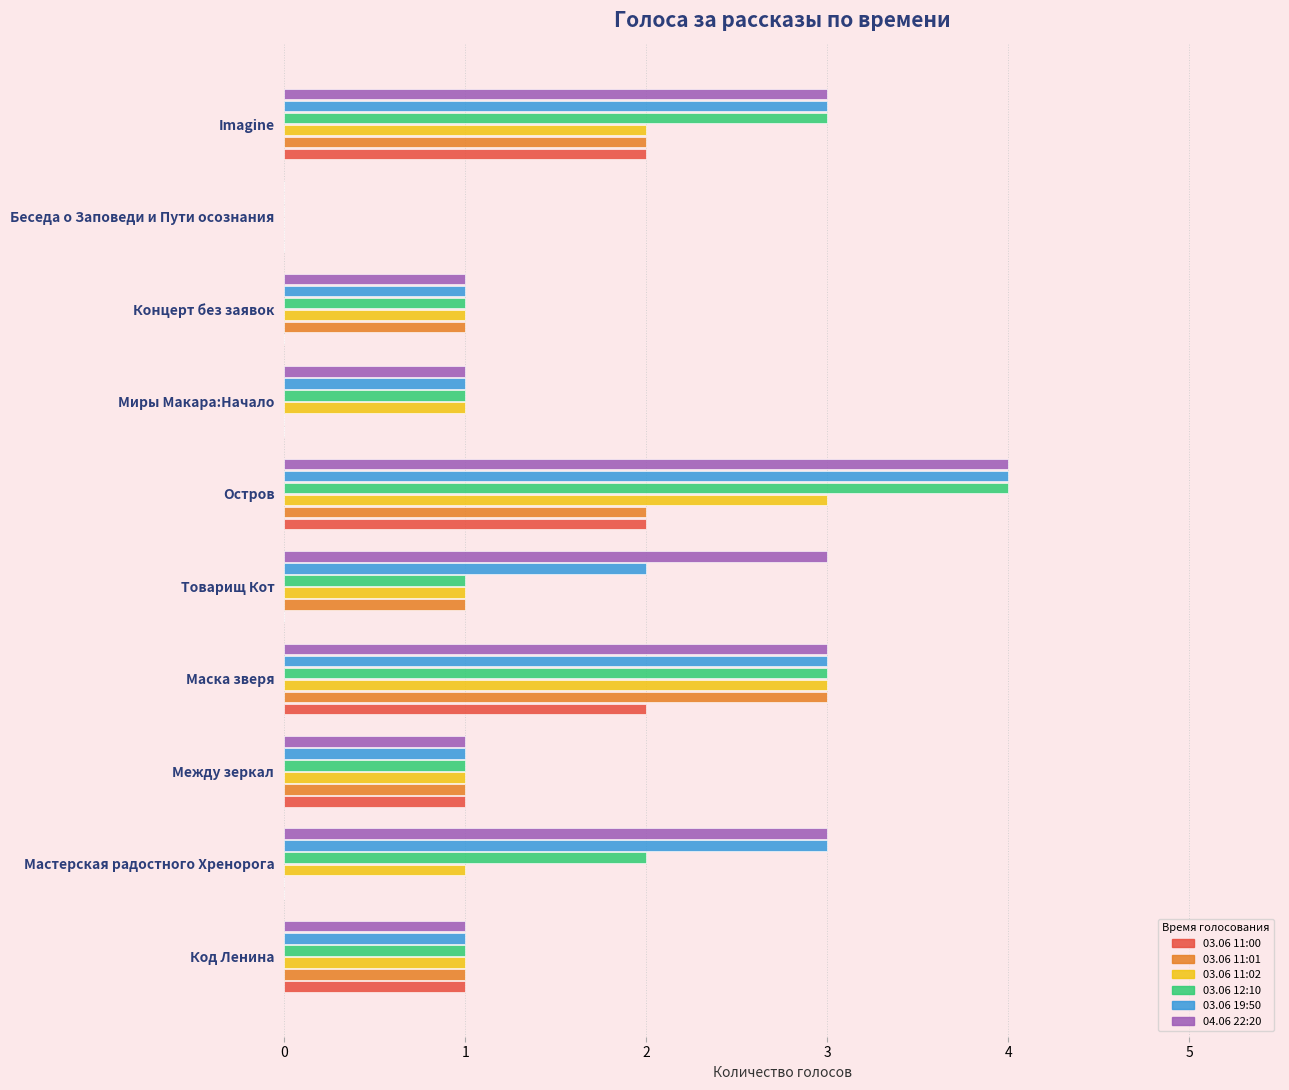

What is the total value across all series at Миры Макара:Начало?

4